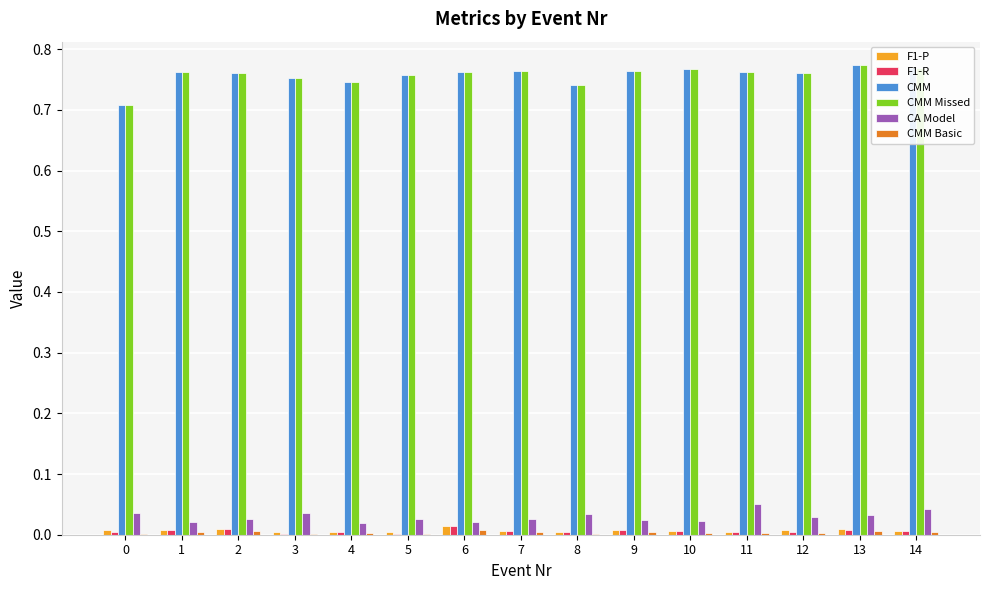

The value of F1-R at 12 is 0.0. True or false?

True